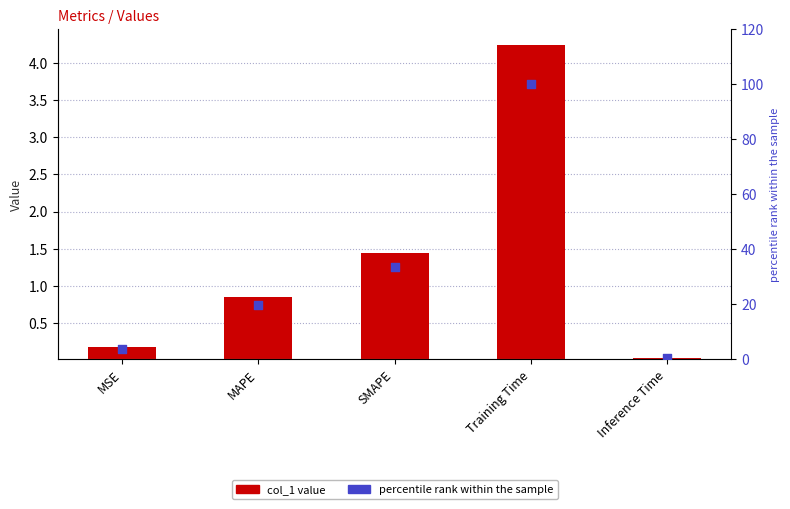

Is the value of percentile rank within the sample at Inference Time greater than the value of col_1 at Training Time?

No